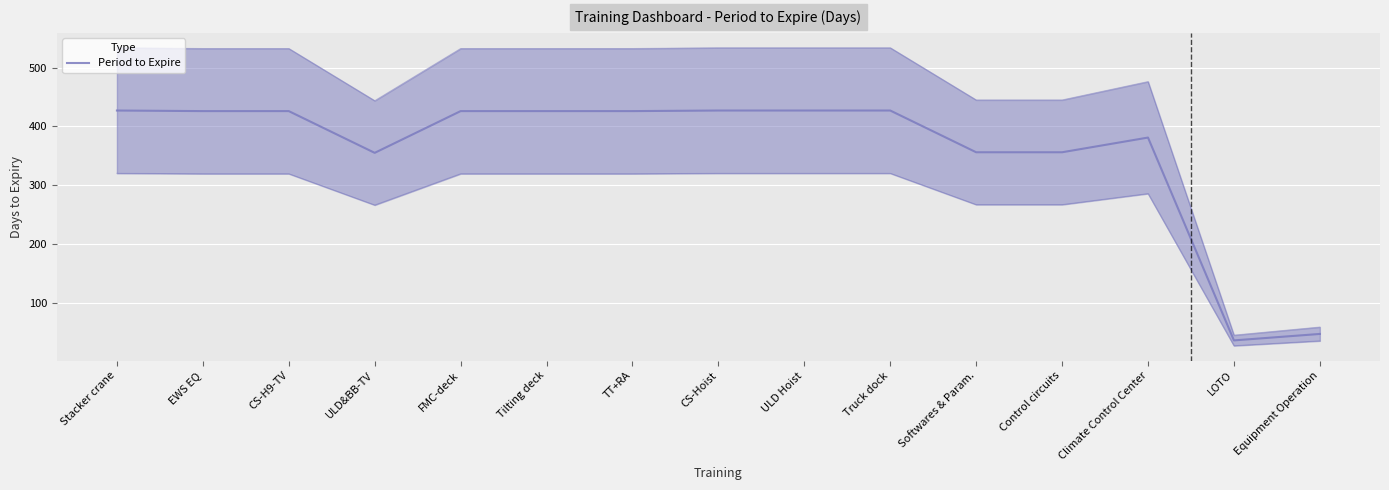

Is it true that Period to Expire upper equals 162.9 at CS-Hoist?

False